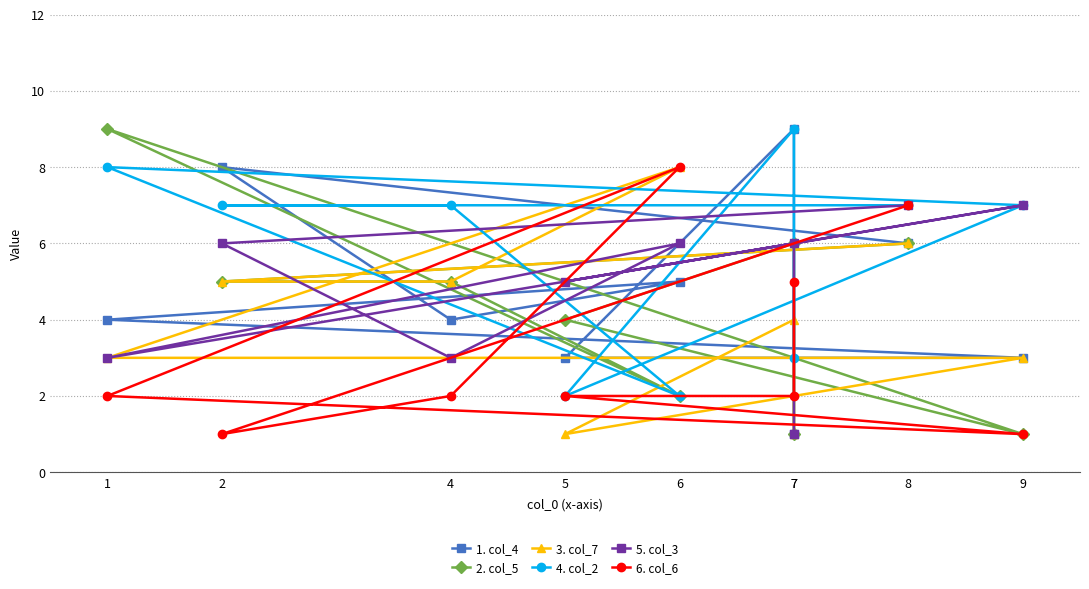

What is the label of the 2nd point from the left?

2